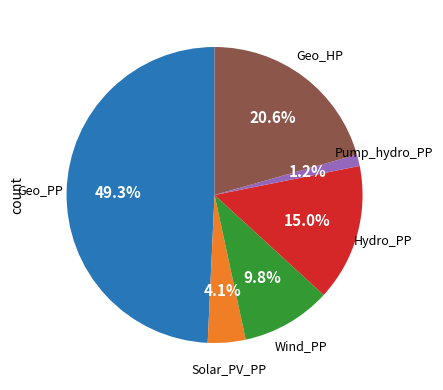

Is there a majority slice in this chart?

No